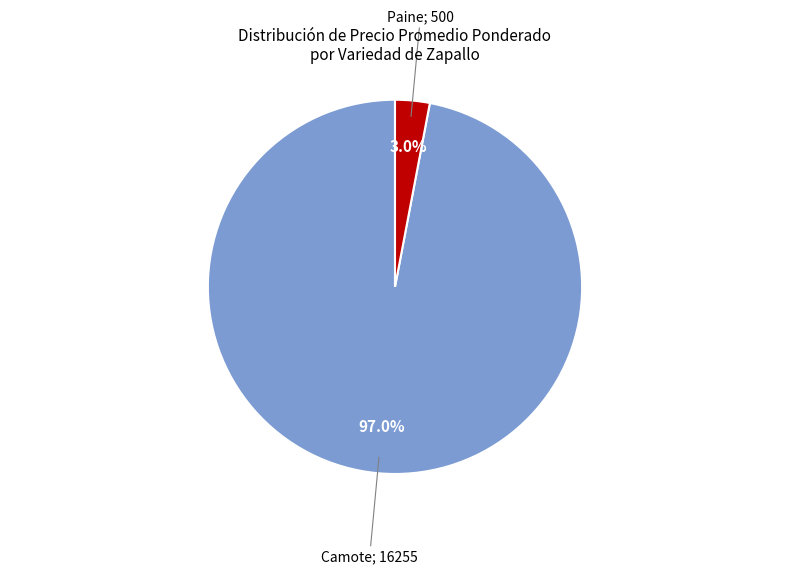

Is there any slice that represents more than half of the pie?

Yes